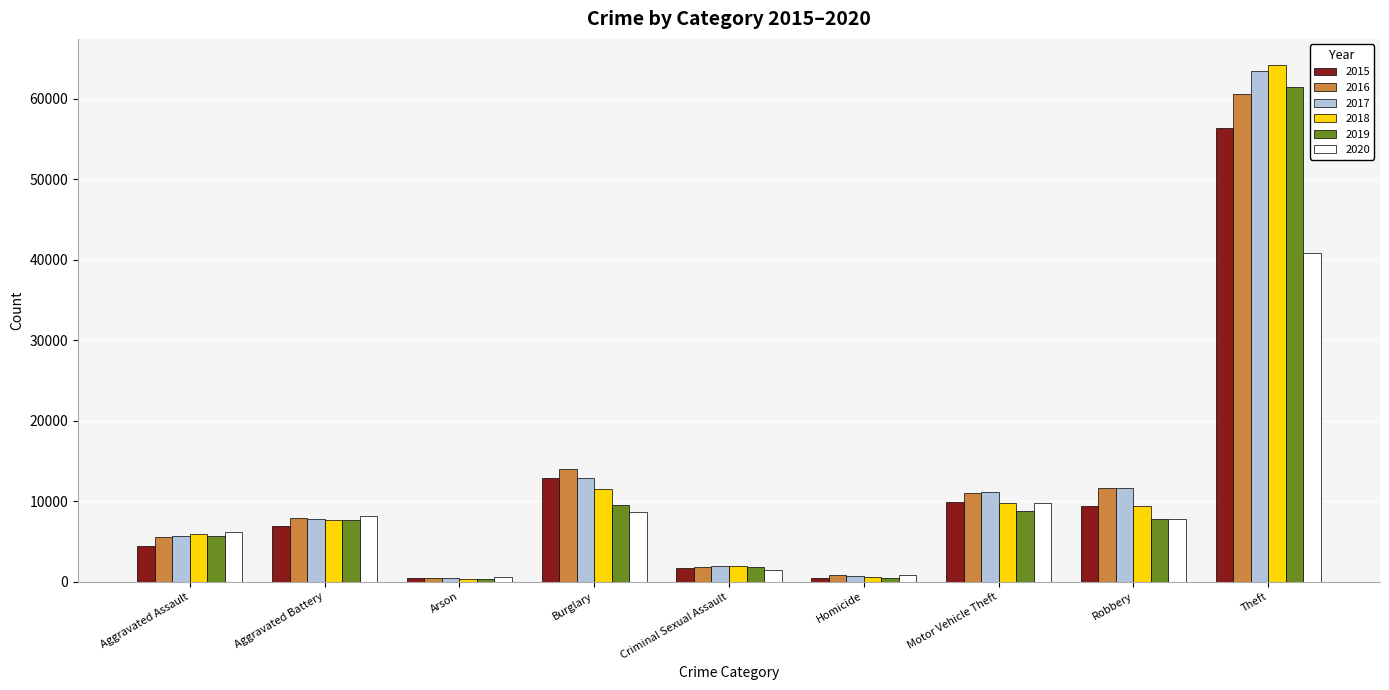

At which category is the sum across all series the highest?

Theft